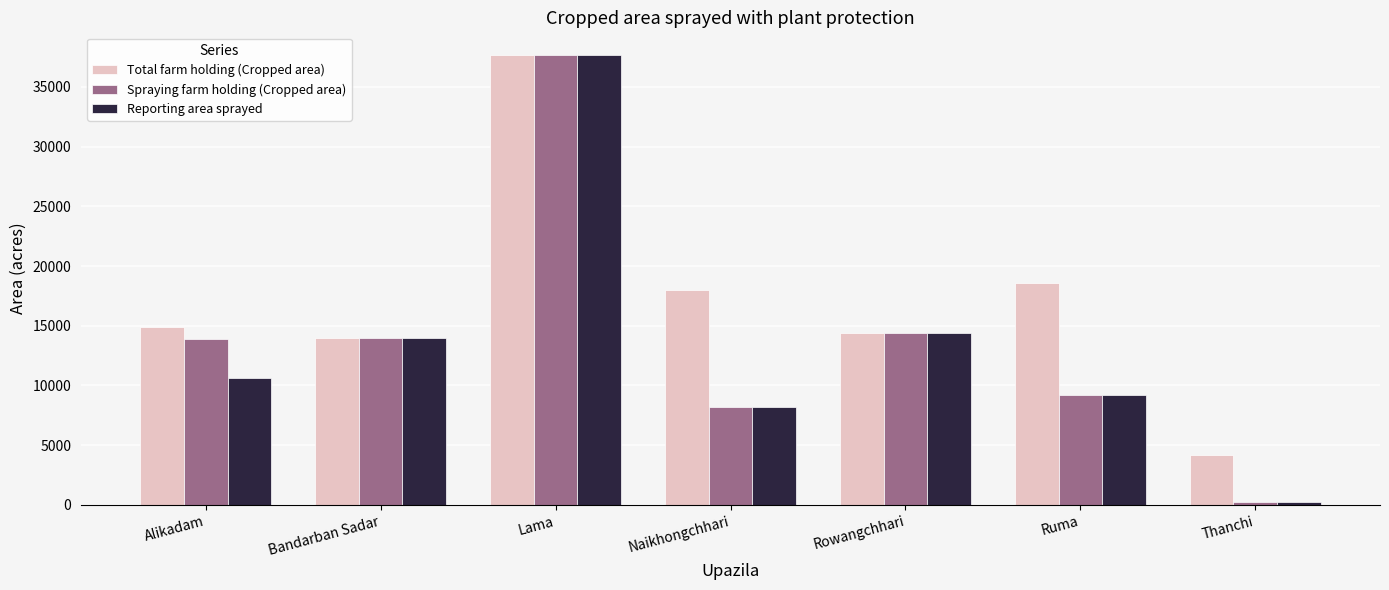

How many data points does each series have?

7